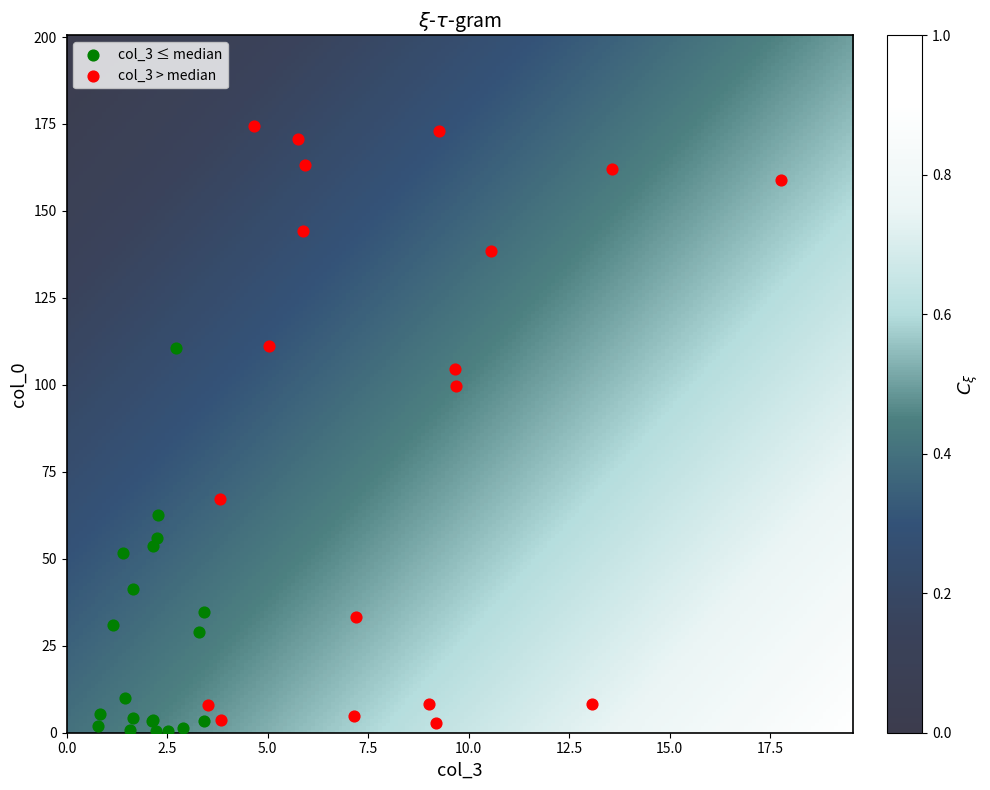

Which series contains the lowest Y value?

col_3 ≤ median